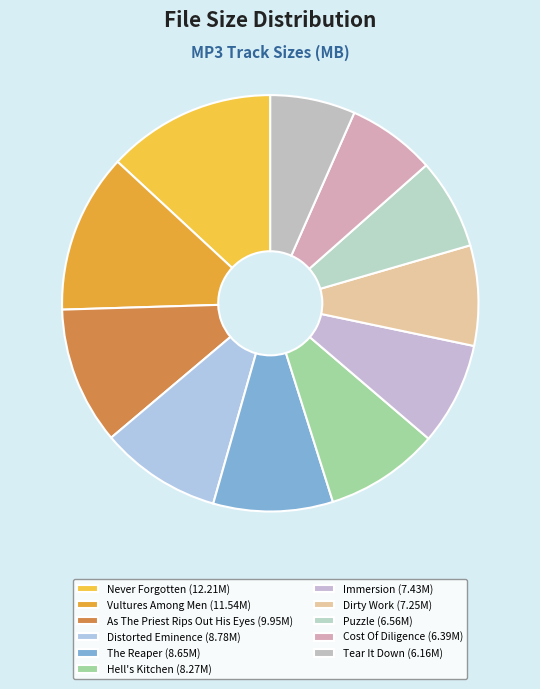

How many slices are in this pie chart?

11